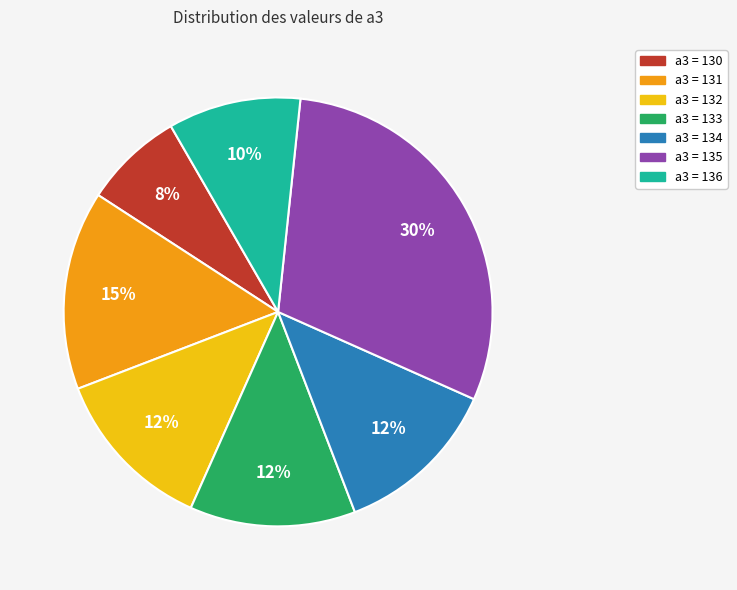

To the nearest percent, what is the difference between the largest and smallest slice percentages?

22%